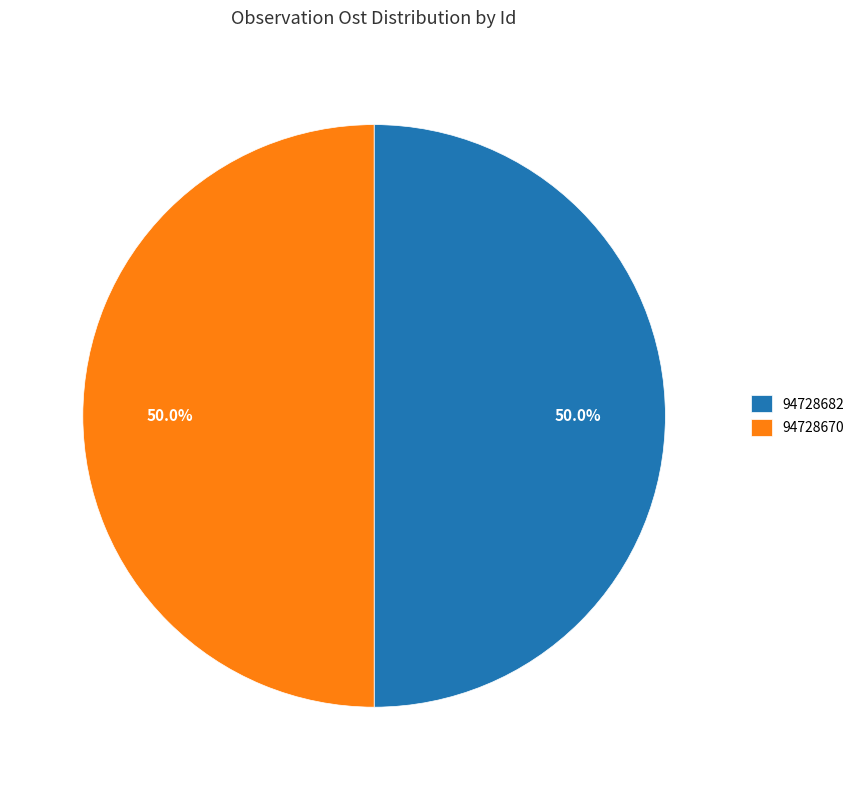

What is the total percentage of 94728670 and 94728682?

100.0%